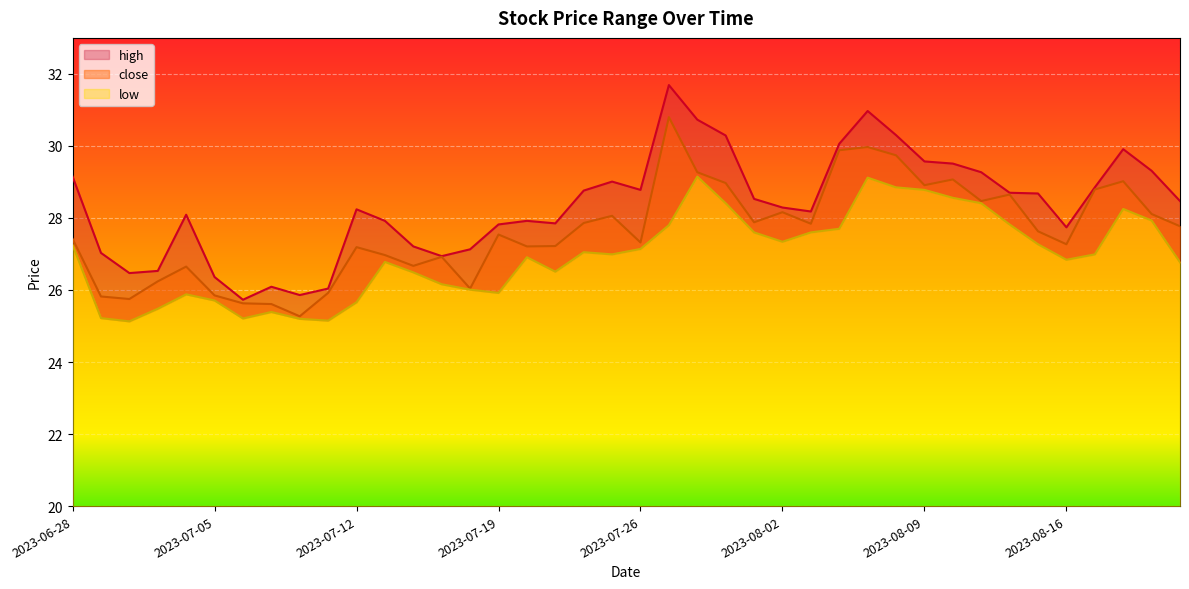

Between 2023-07-03 and 2023-07-07, which series saw the biggest shift?

close